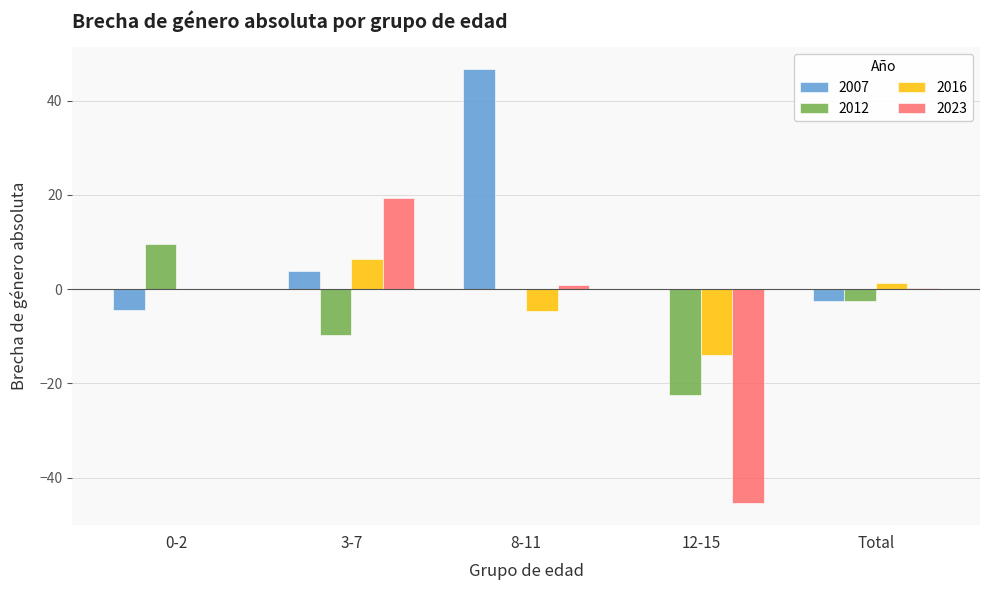

What is the greatest value displayed?

46.8